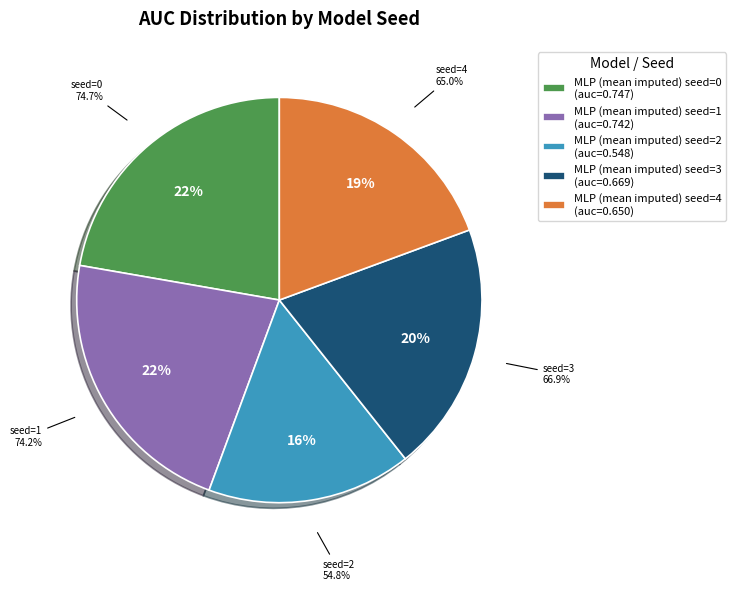

What is the total percentage of MLP (mean imputed) seed=4 and MLP (mean imputed) seed=1?

41.5%